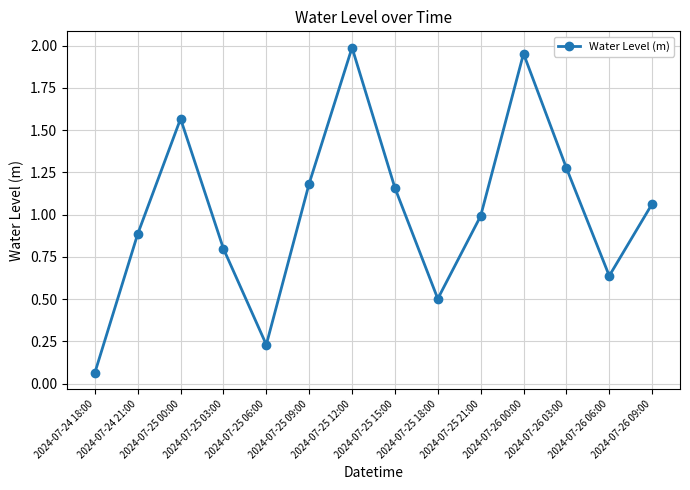

What is the difference between the maximum and minimum values?

1.9